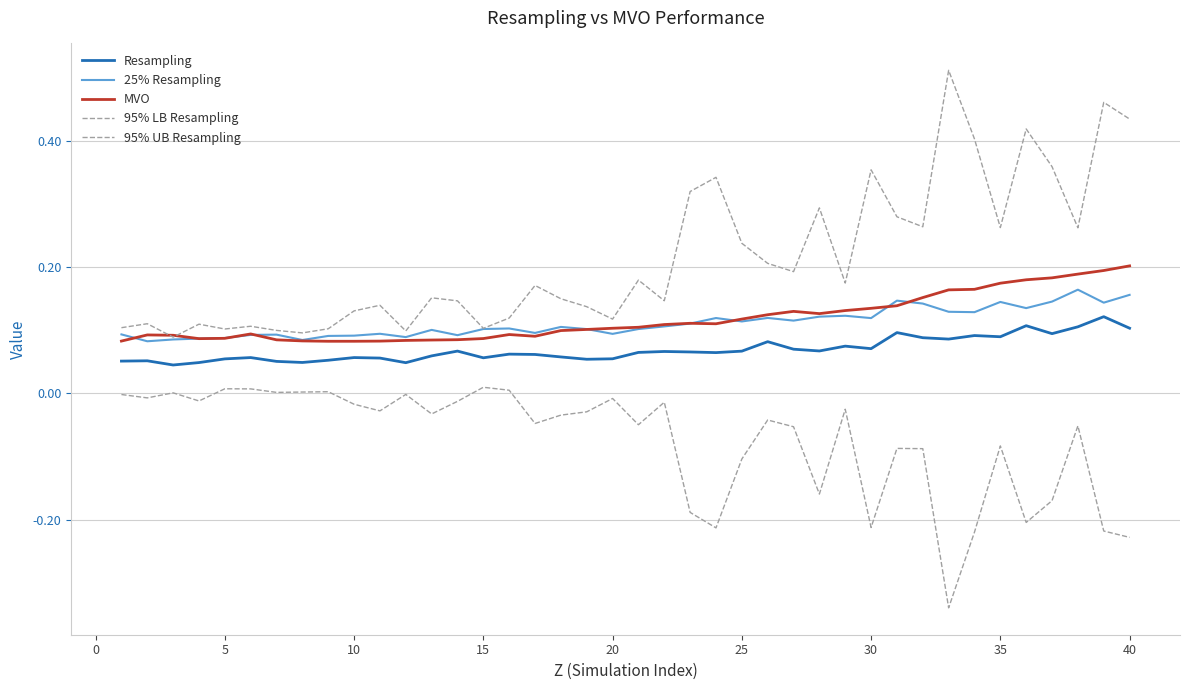

True or false: Resampling and 25% Resampling intersect in this chart.

False